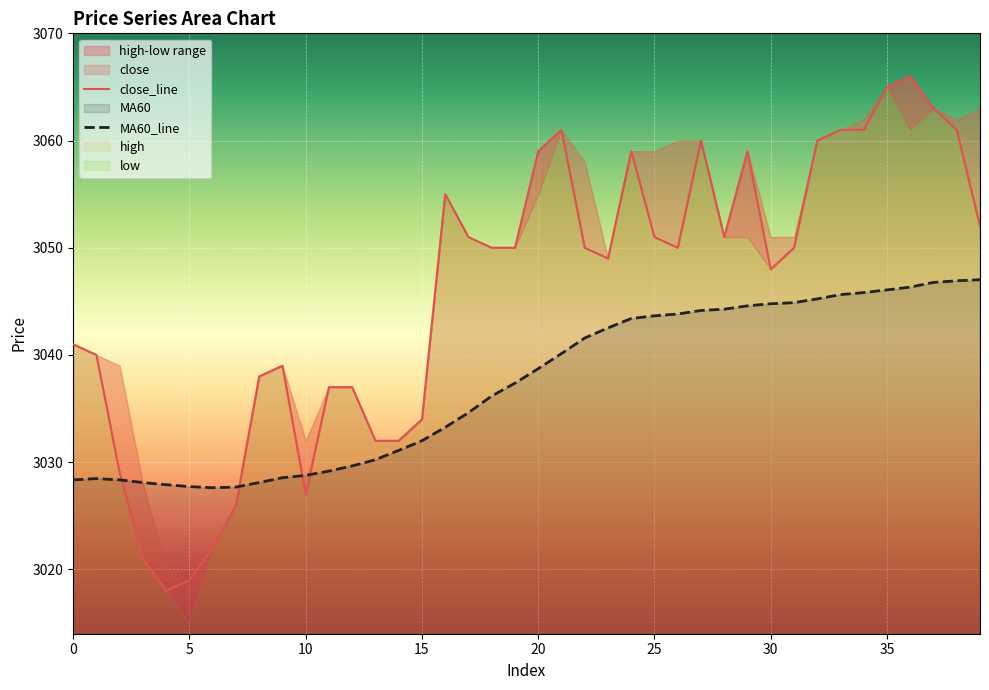

What is the value of the close point at the 6th from the left?

3019.0